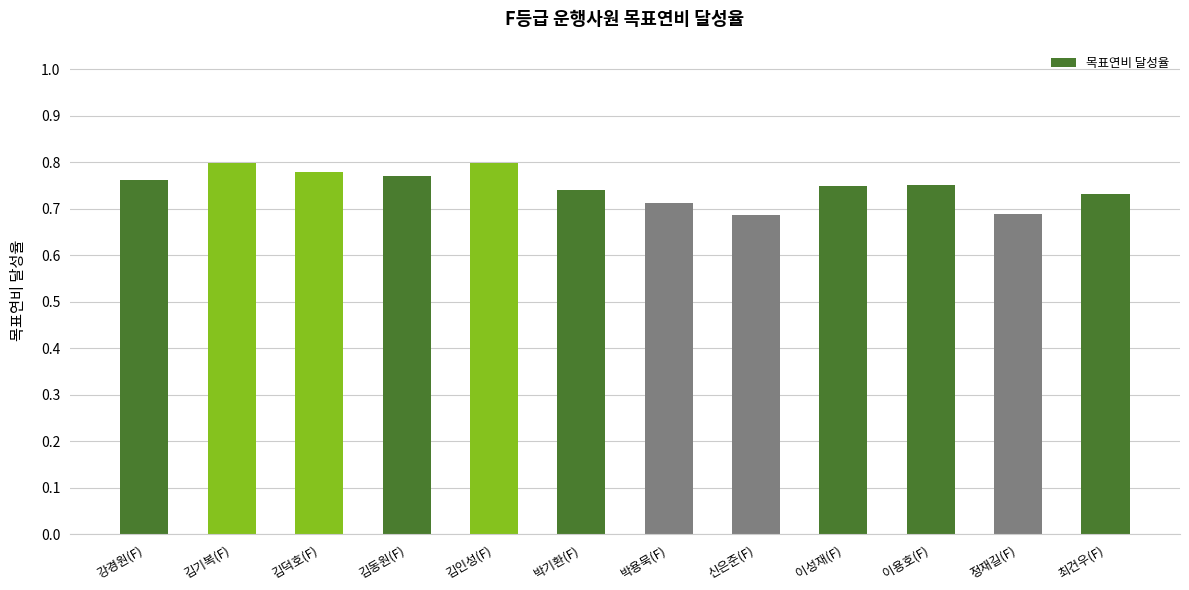

What is the label of the 11th bar from the right?

김기복(F)